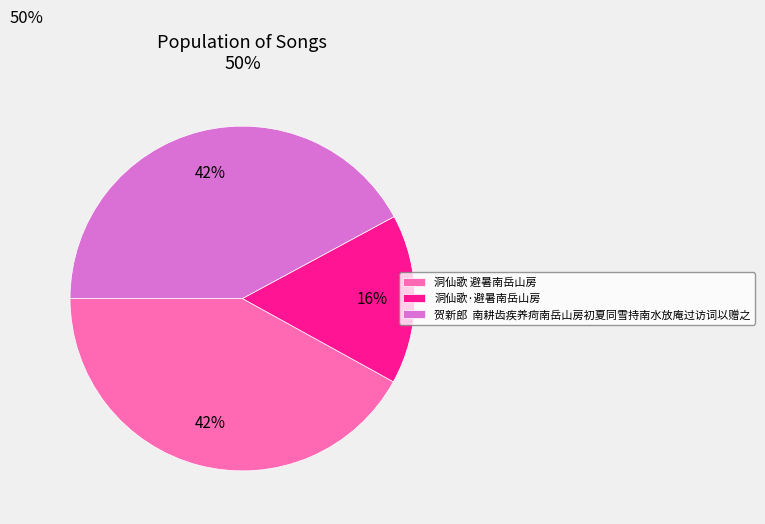

What percentage is the 洞仙歌 避暑南岳山房 slice, to the nearest percent?

42%